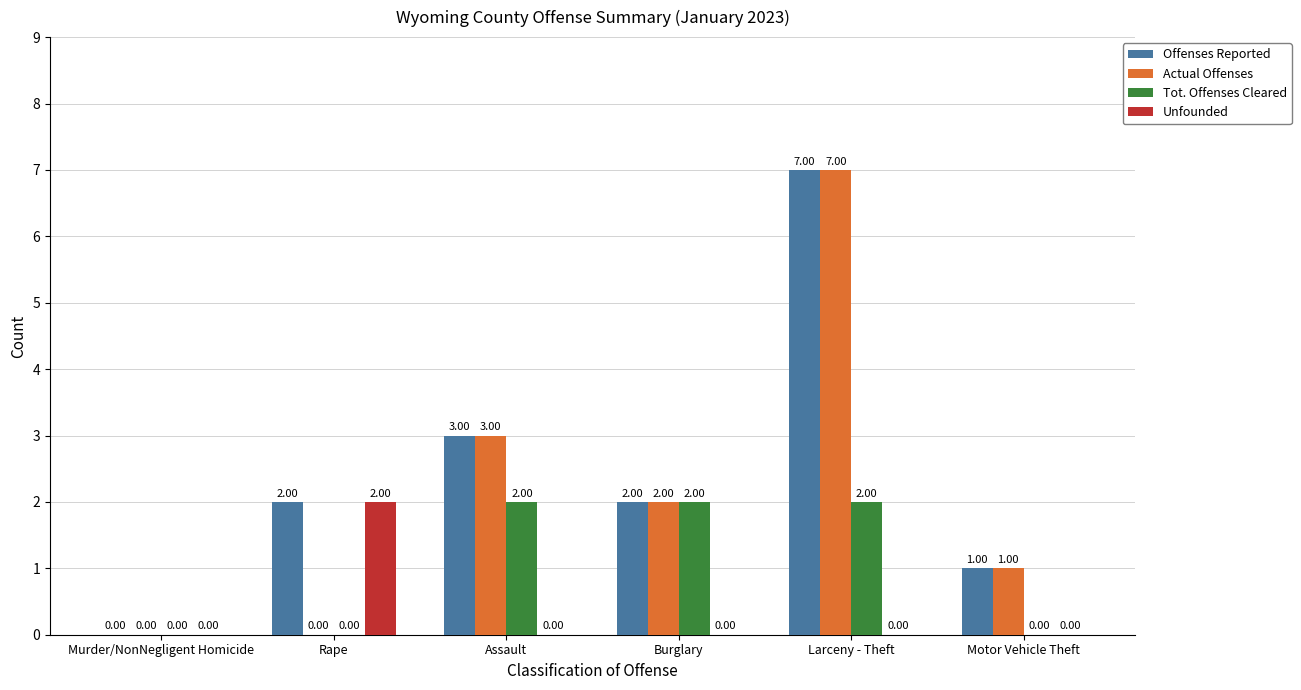

Which series has the largest total across all categories?

Offenses Reported